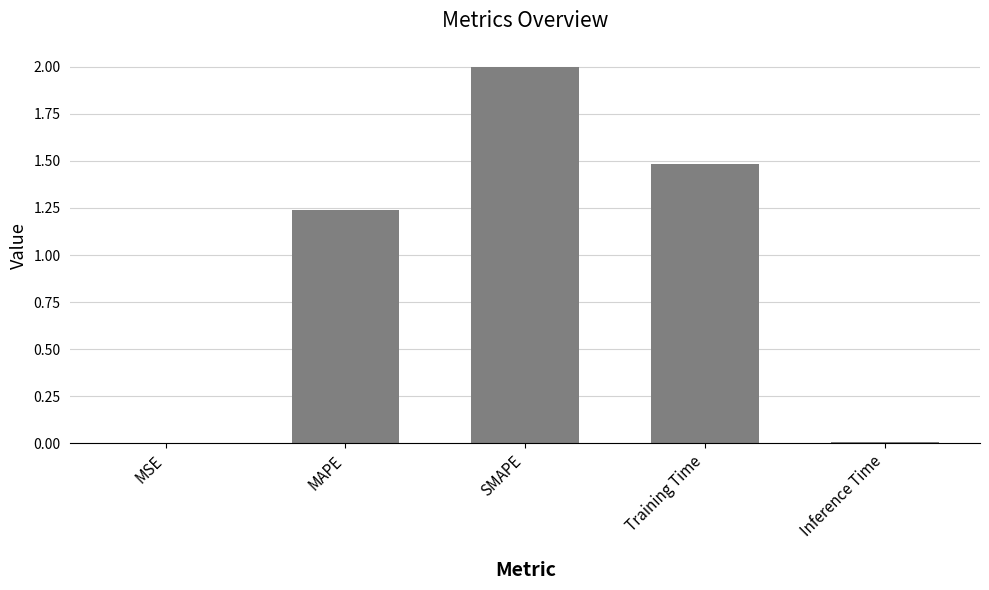

At which label does the data first exceed 1?

MAPE